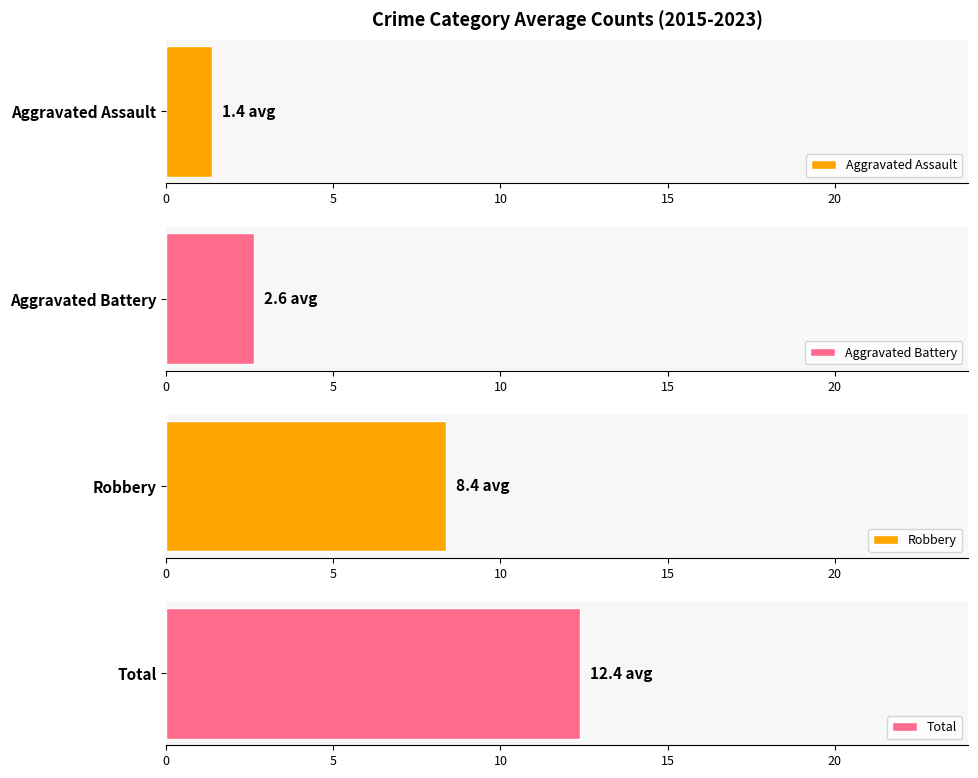

What is the value of the Aggravated Assault bar at the 2nd from the left?

1